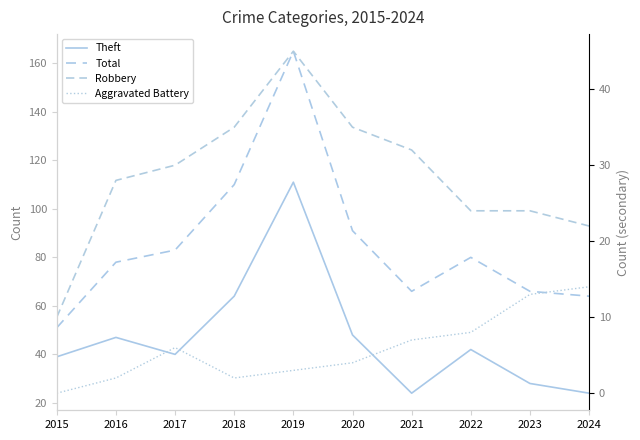

What is the difference between the second highest and second lowest values in the Total series?

46